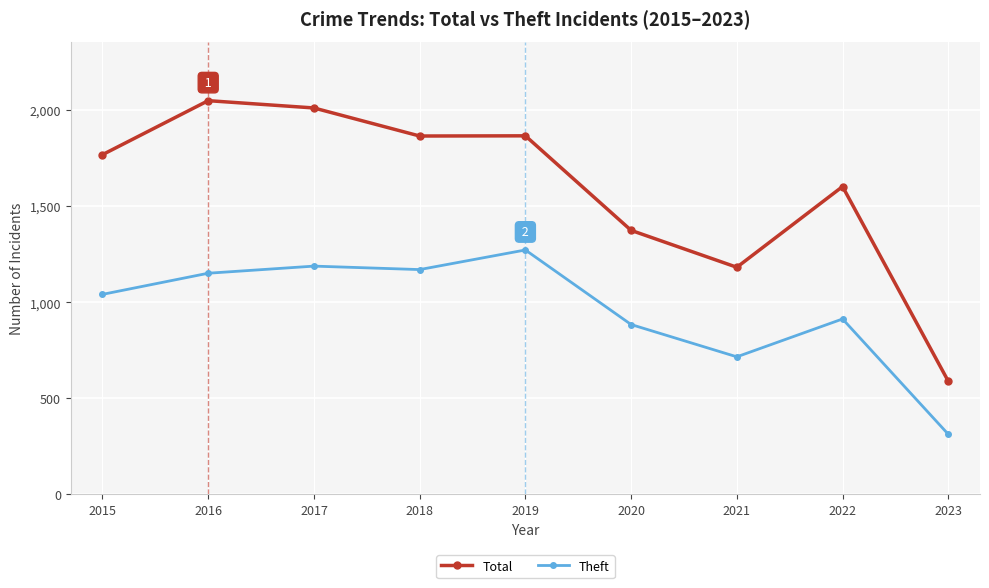

How many distinct data groups are displayed?

2